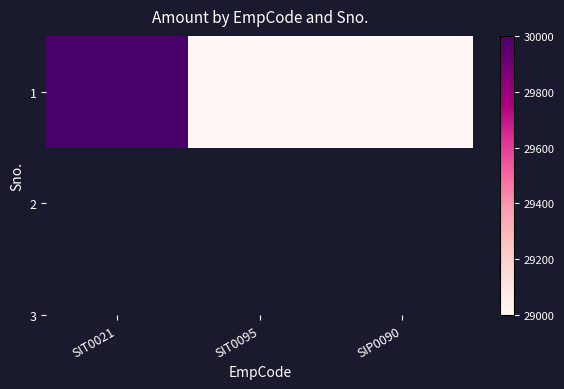

At which label is the value closest to 29500?

SIT0021